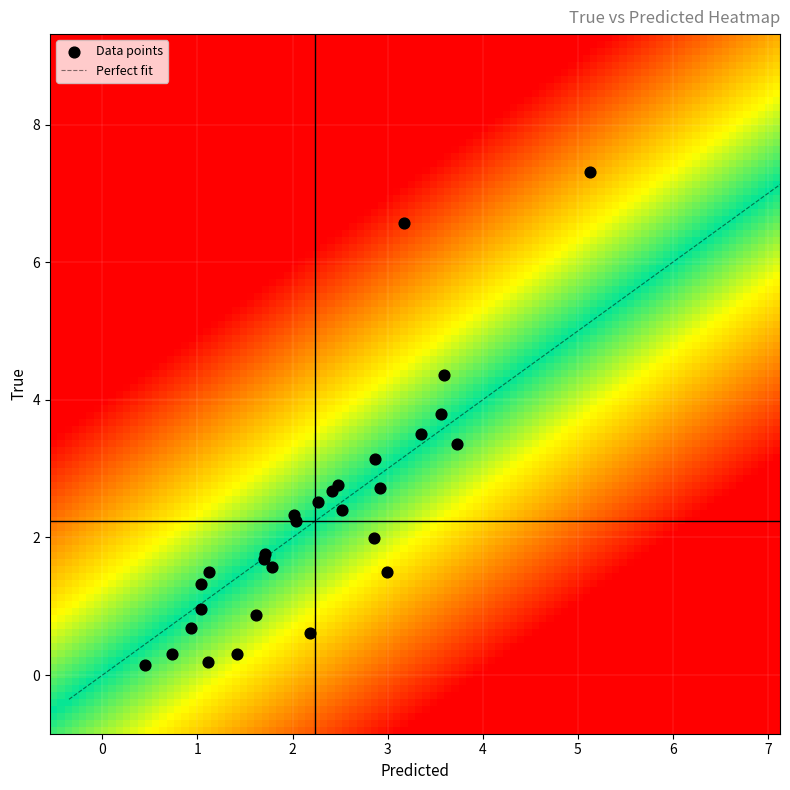

What Y value in the scatter plot is closest to 3?

3.1